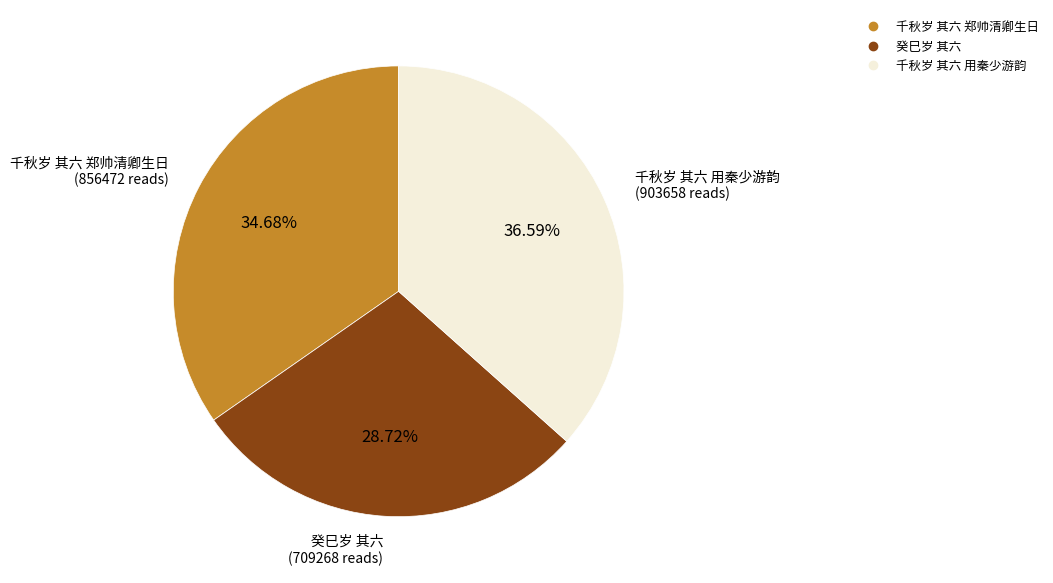

Is 癸巳岁 其六 the majority of the pie?

No